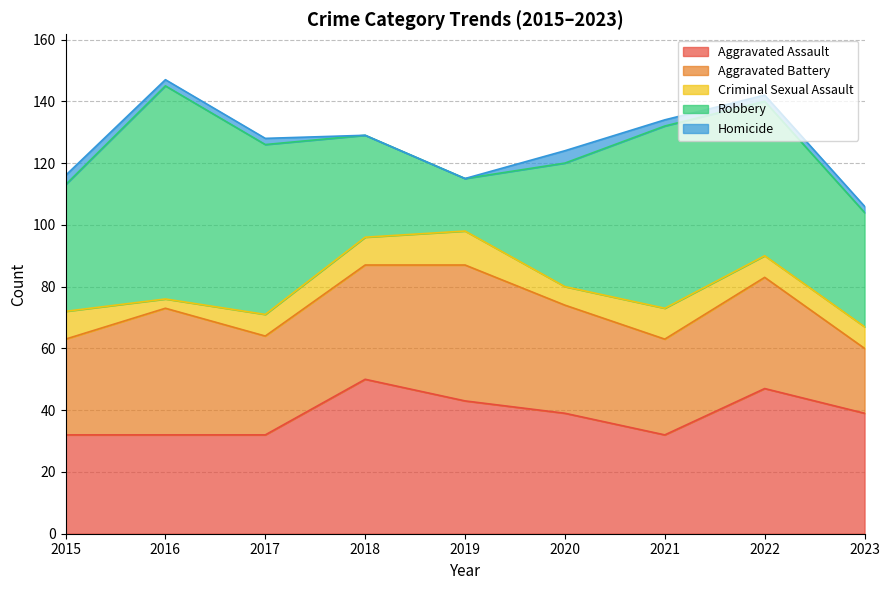

Count the Aggravated Assault values in the range 32 to 43.

7